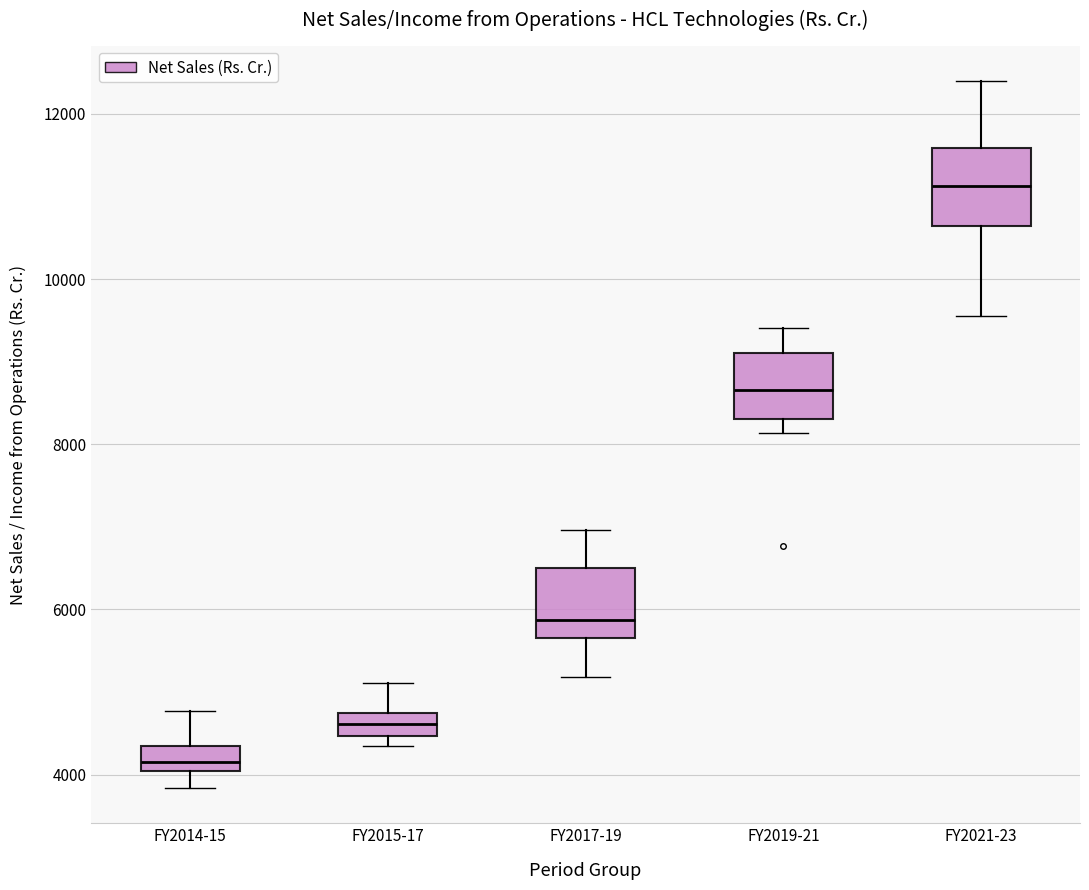

Which box has the highest median line?

FY2021-23